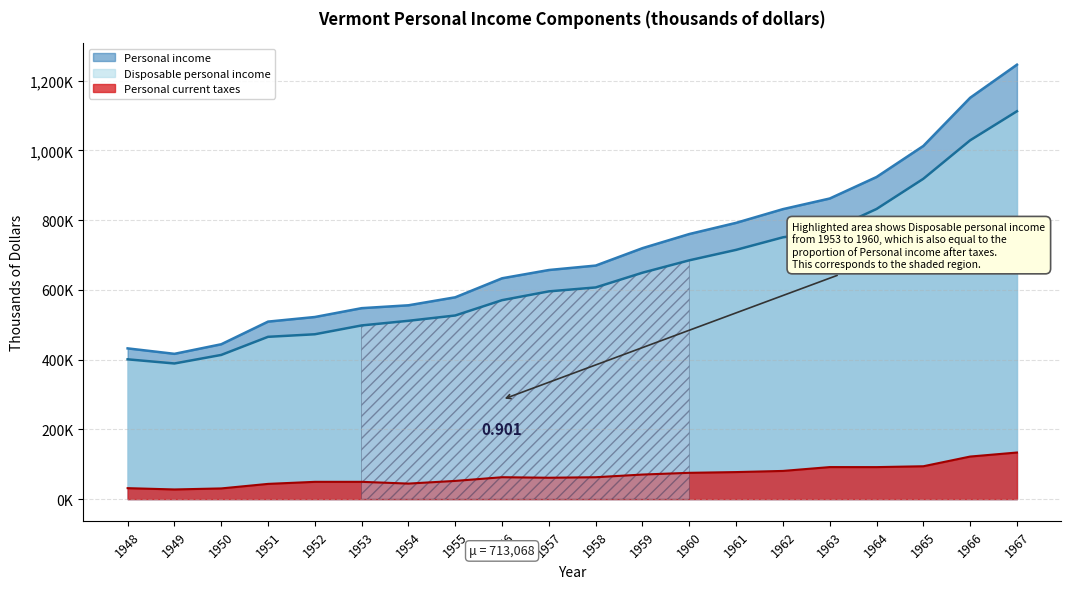

Does the chart have visible grid lines?

Yes